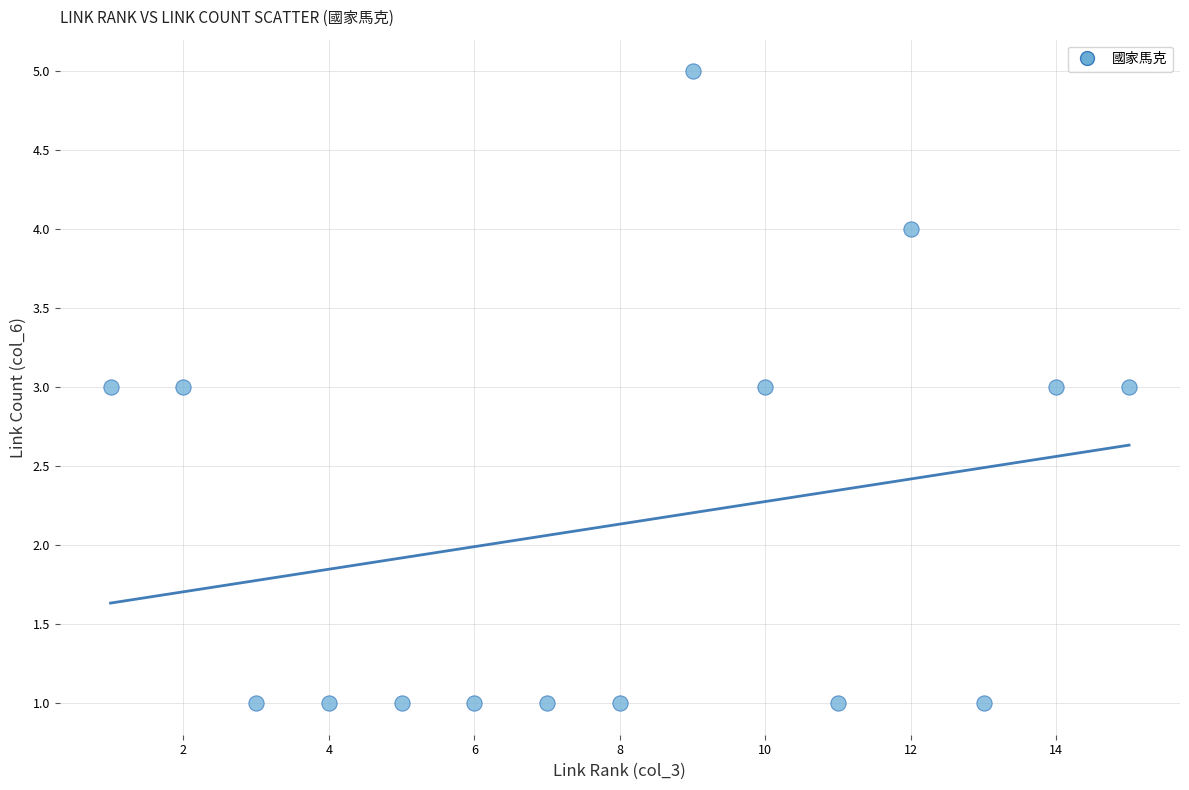

What is the range of X values (max minus min)?

14